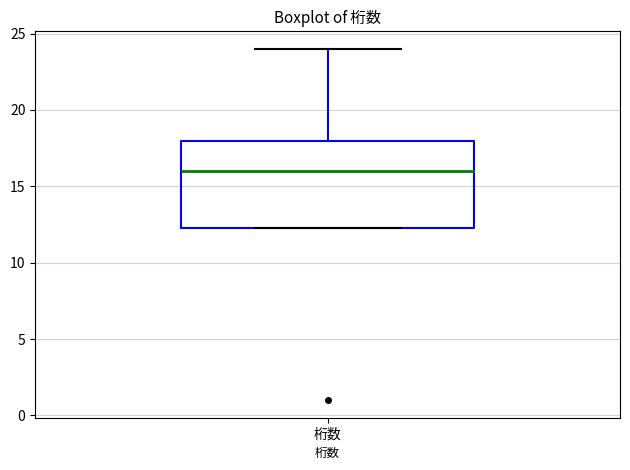

Read this box plot against the y-axis: the position of the median line, the range covered by the box, and the ends of both whiskers. The values are not printed on the chart, so give them approximately, as read against the axis.

median 16.0, box 12.5 to 18.0, whiskers 12.5 to 24.0